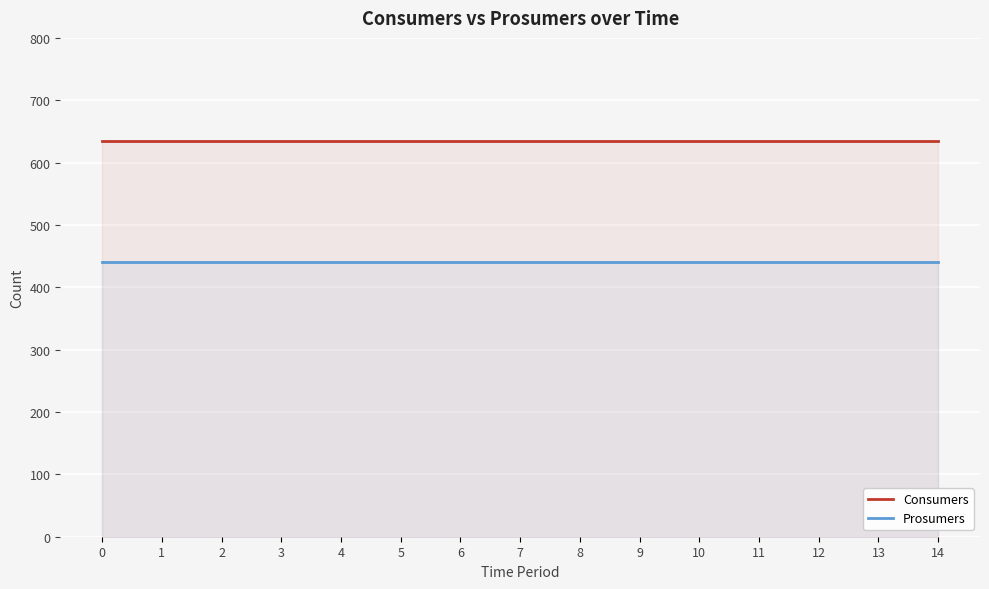

Is the value of Prosumers at 11 greater than the value of Consumers at 2?

No